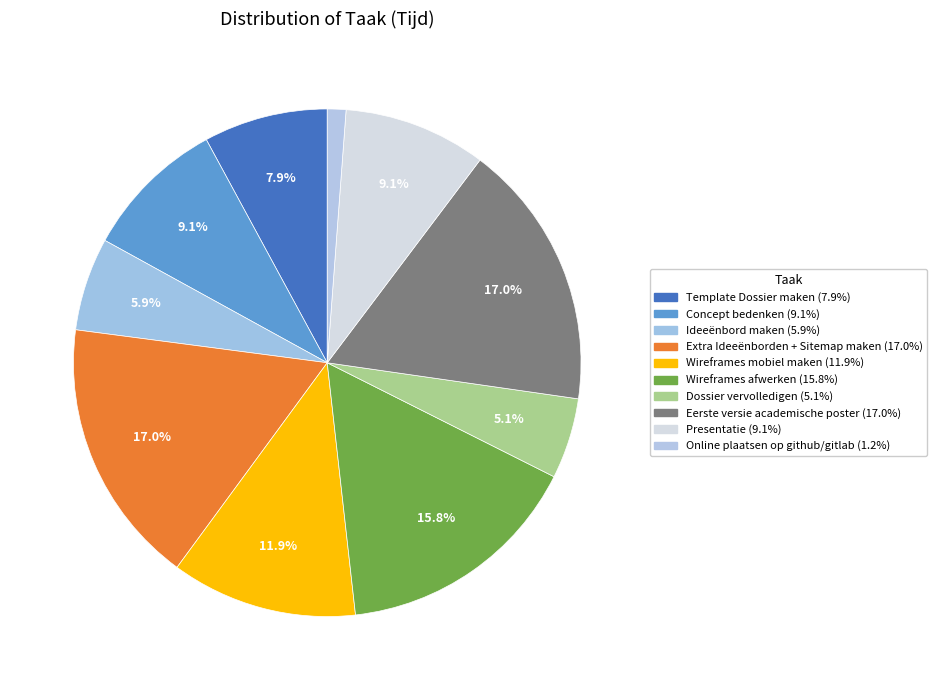

How many slices are in this pie chart?

10